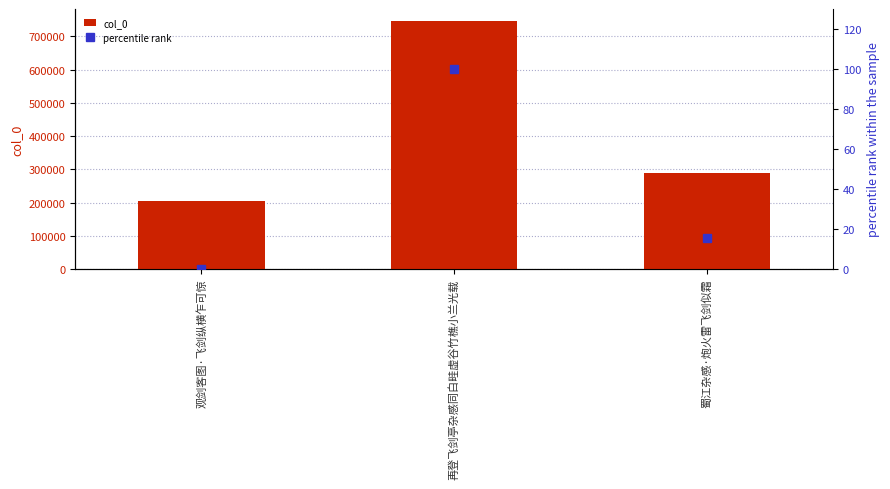

What is the total value across all series at 再登飞剑亭杂感同白畦虚谷竹樵小兰光载?

745312.0